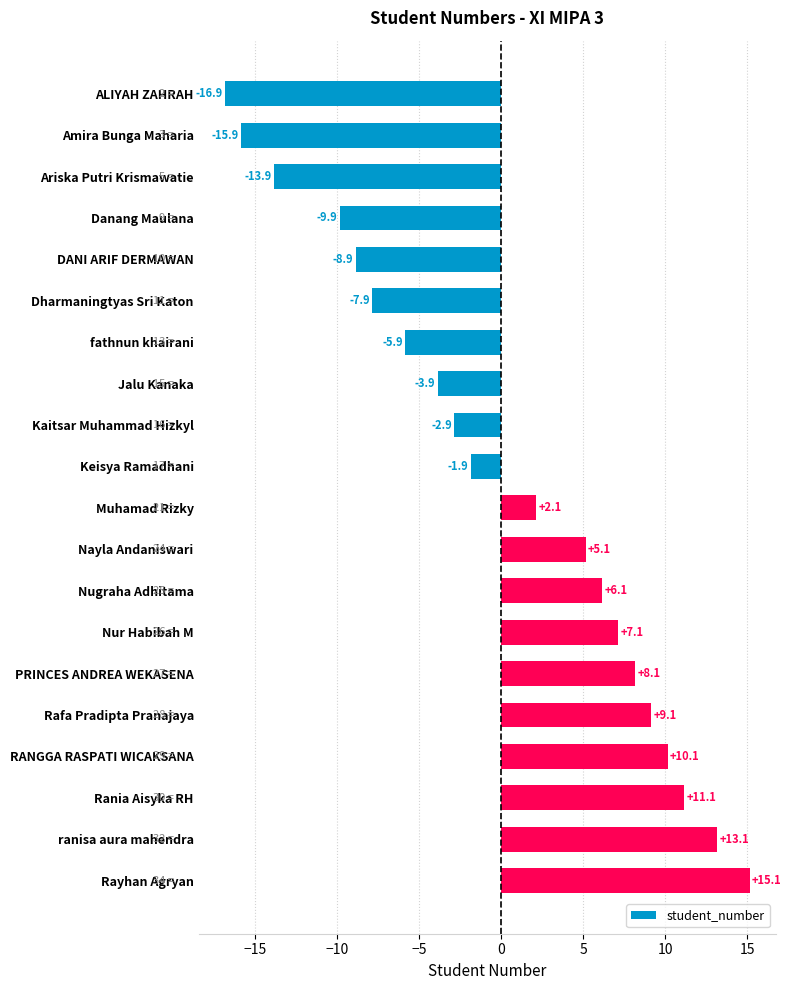

What is the label of the 6th bar from the bottom?

PRINCES ANDREA WEKASENA